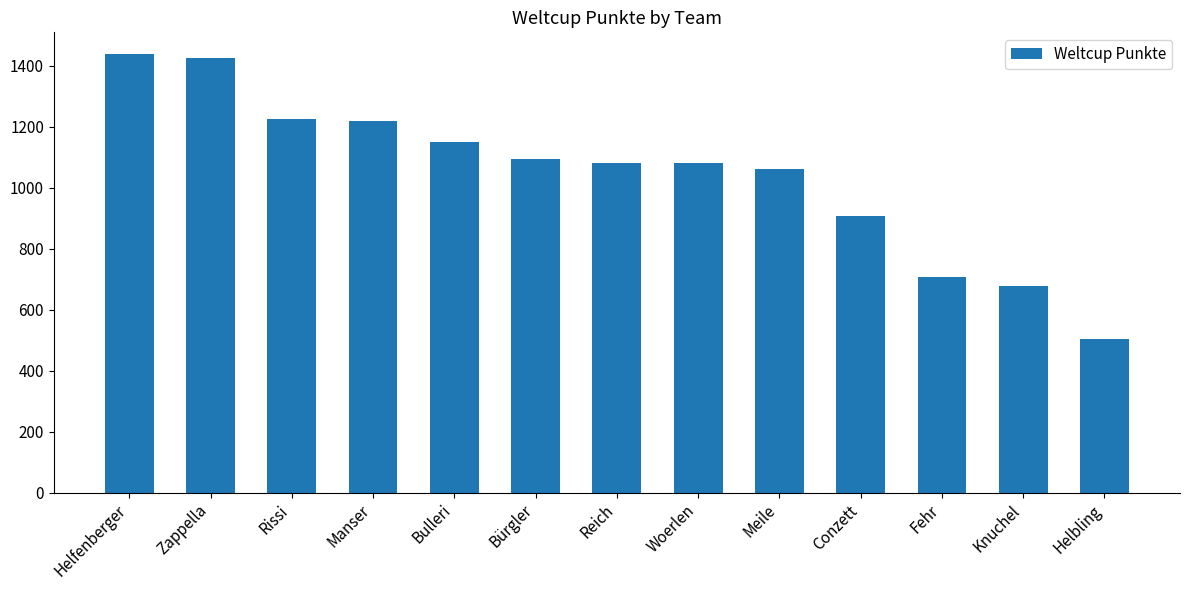

What is the difference between the maximum and minimum values?

932